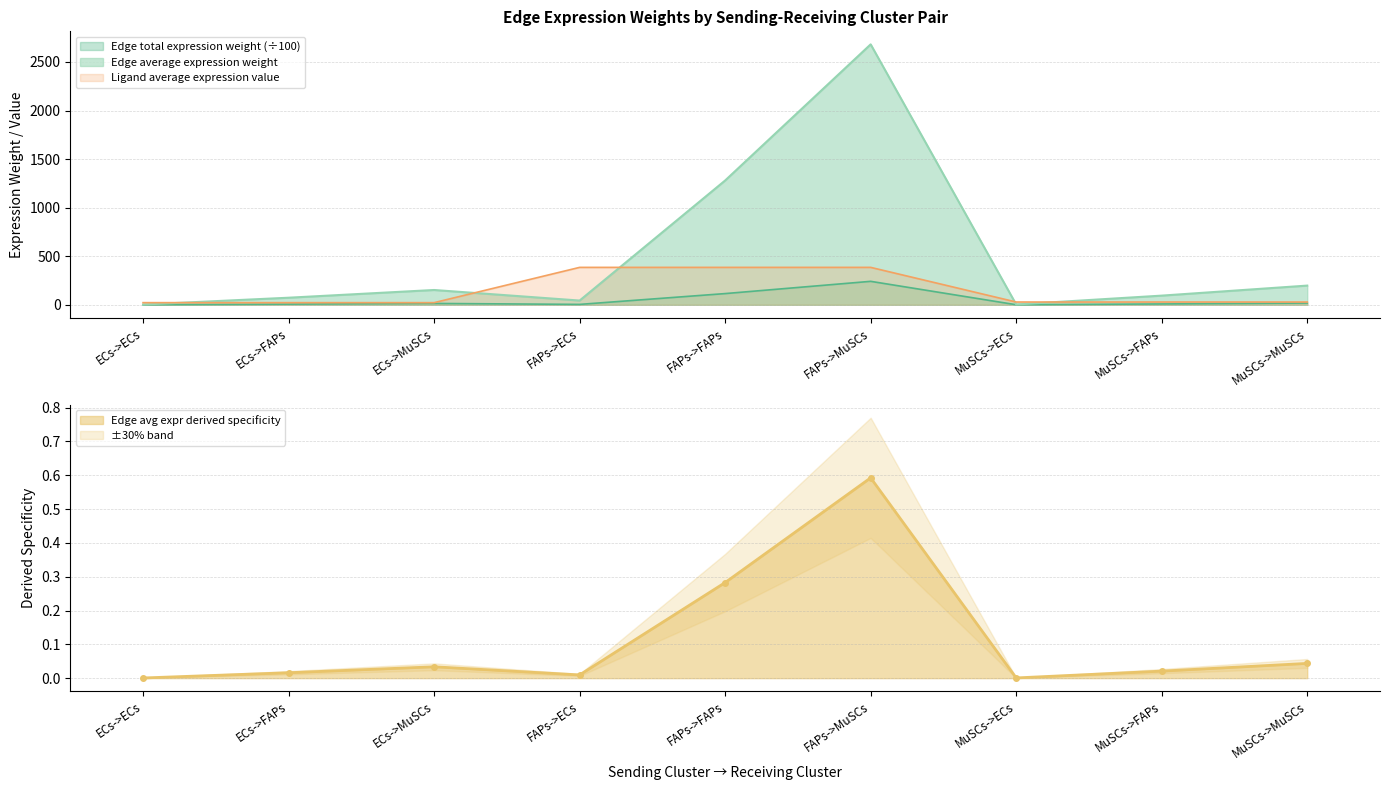

What are all the series names shown in the legend?

Edge average expression weight, Edge total expression weight, Edge avg expr derived specificity, Ligand average expression value